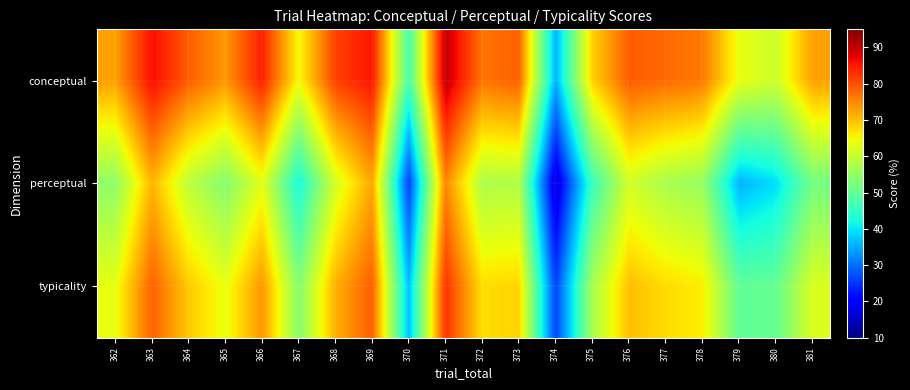

Between 375 and 379, which series saw the biggest shift?

perceptual